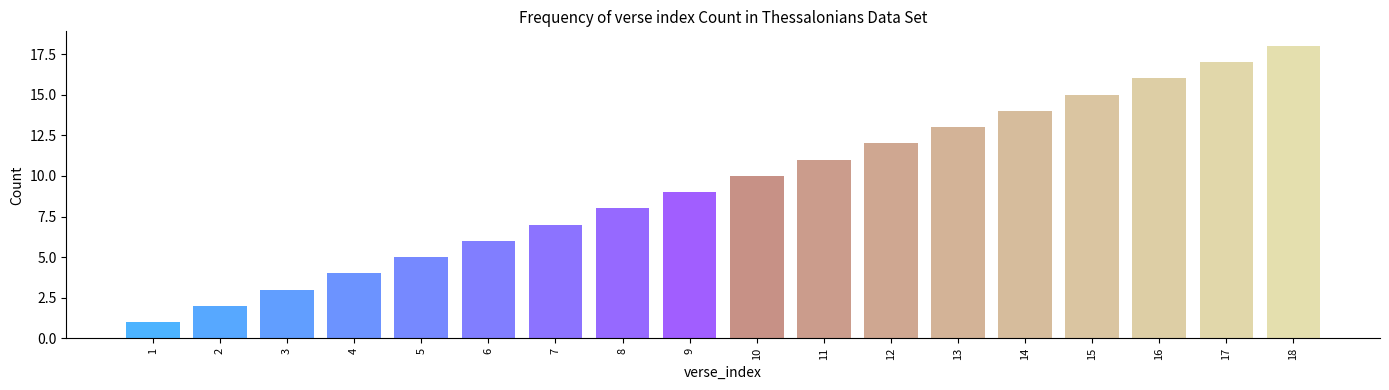

Read the value at 10.

10